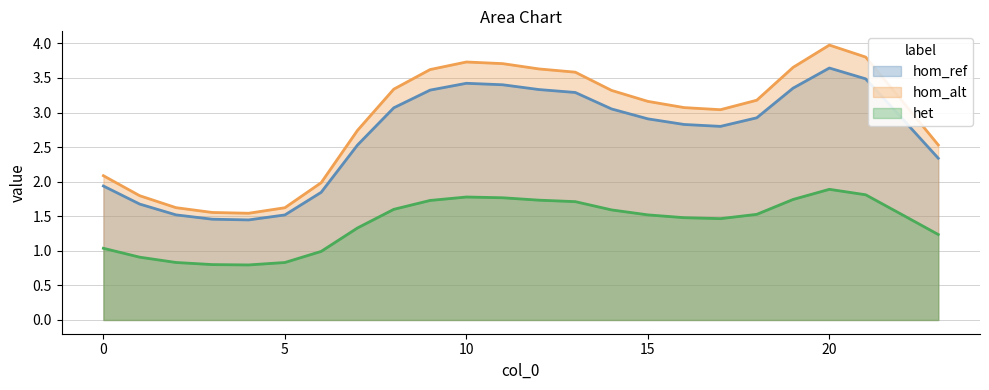

Reading right to left, transcribe all the data shown in this chart.

col_1: 2.3	2.9	3.5	3.6	3.4	2.9	2.8	2.8	2.9	3.1	3.3	3.3	3.4	3.4	3.3	3.1	2.5	1.8	1.5	1.4	1.5	1.5	1.7	1.9
col_3: 2.5	3.2	3.8	4.0	3.7	3.2	3.0	3.1	3.2	3.3	3.6	3.6	3.7	3.7	3.6	3.3	2.7	2.0	1.6	1.5	1.6	1.6	1.8	2.1
col_4: 1.2	1.5	1.8	1.9	1.7	1.5	1.5	1.5	1.5	1.6	1.7	1.7	1.8	1.8	1.7	1.6	1.3	1.0	0.8	0.8	0.8	0.8	0.9	1.0